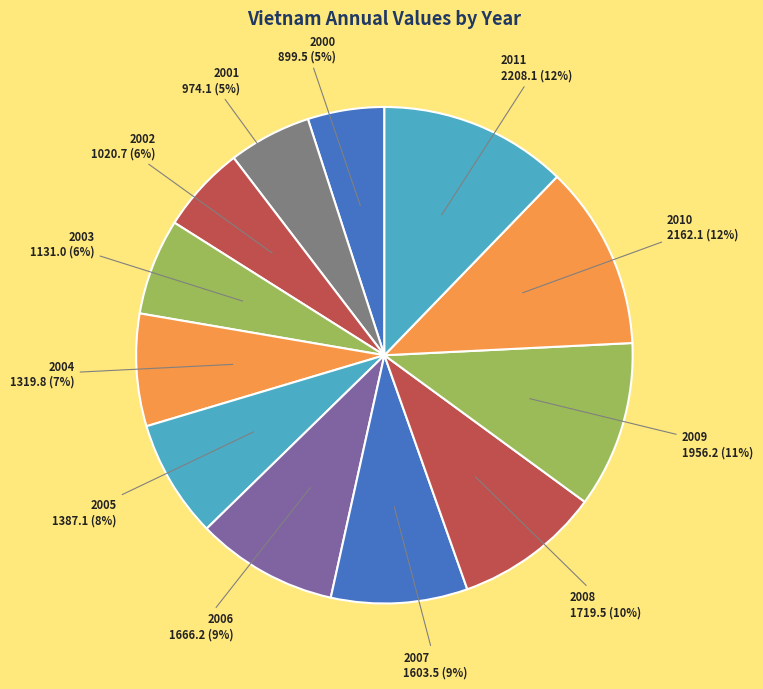

How many slices are in this pie chart?

12